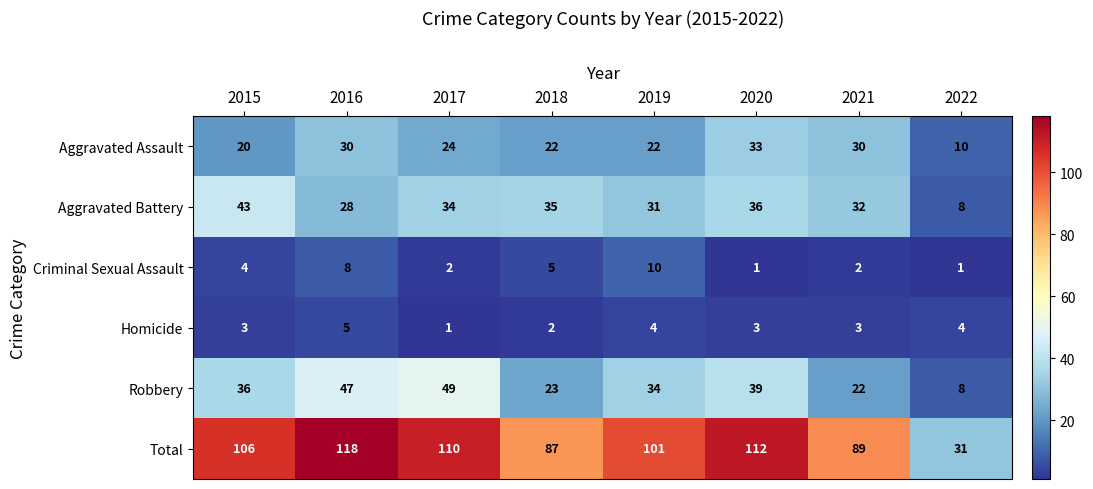

Where is Aggravated Battery nearest to the value 25?

2016